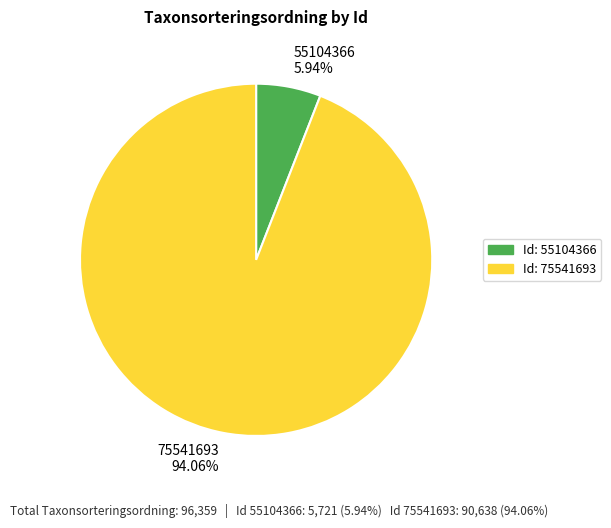

Is the sum of 75541693 and 55104366 greater than half?

Yes